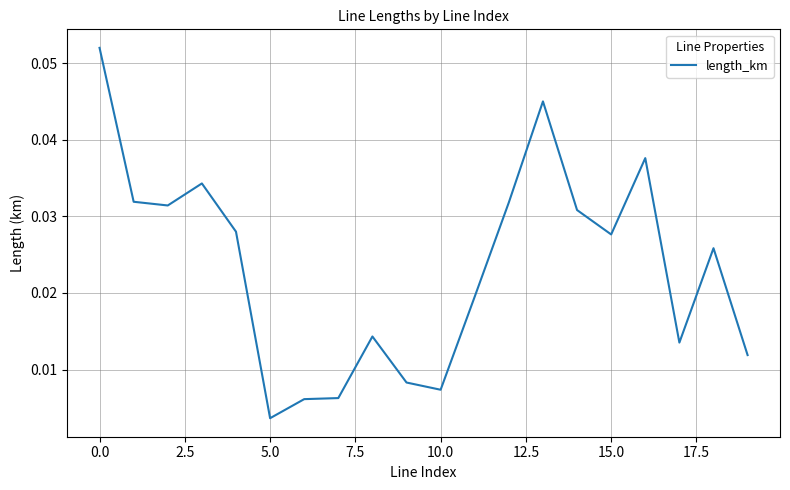

Does the chart have visible grid lines?

Yes